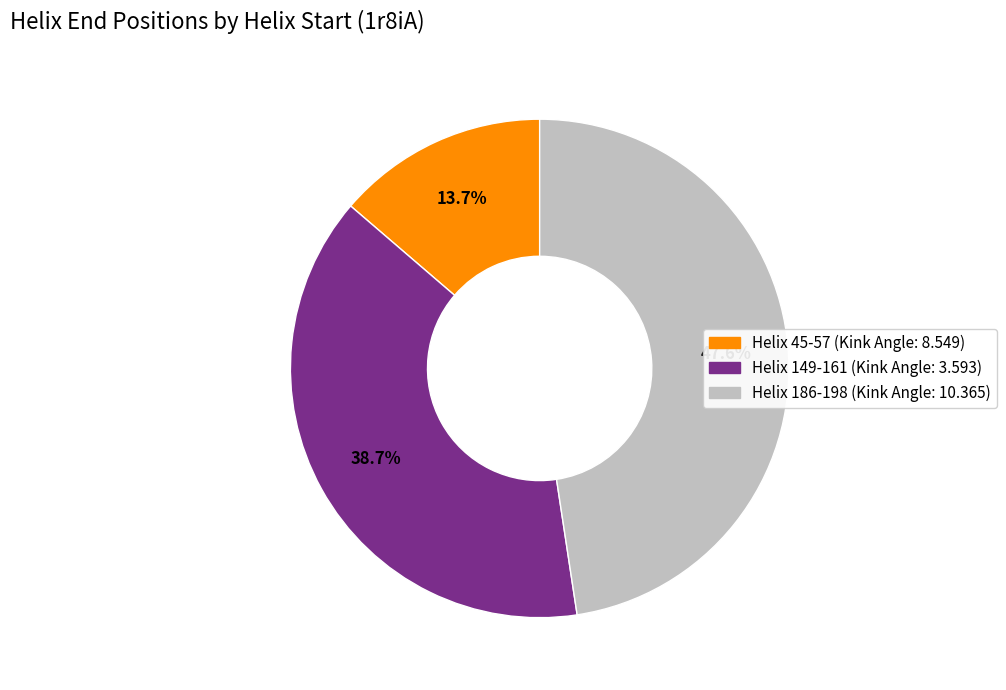

Rank the categories by value from highest to lowest.

Helix 186-198 (Kink Angle: 10.365), Helix 149-161 (Kink Angle: 3.593), Helix 45-57 (Kink Angle: 8.549)